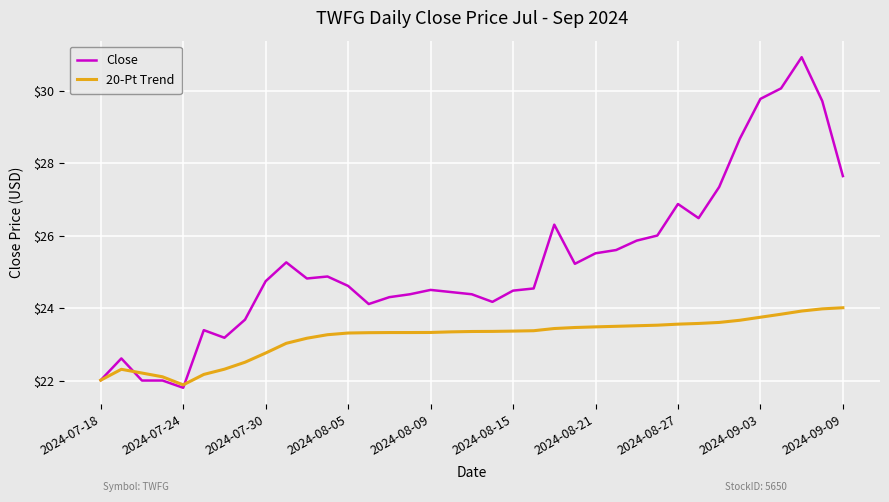

Which series has the largest total across all categories?

Close